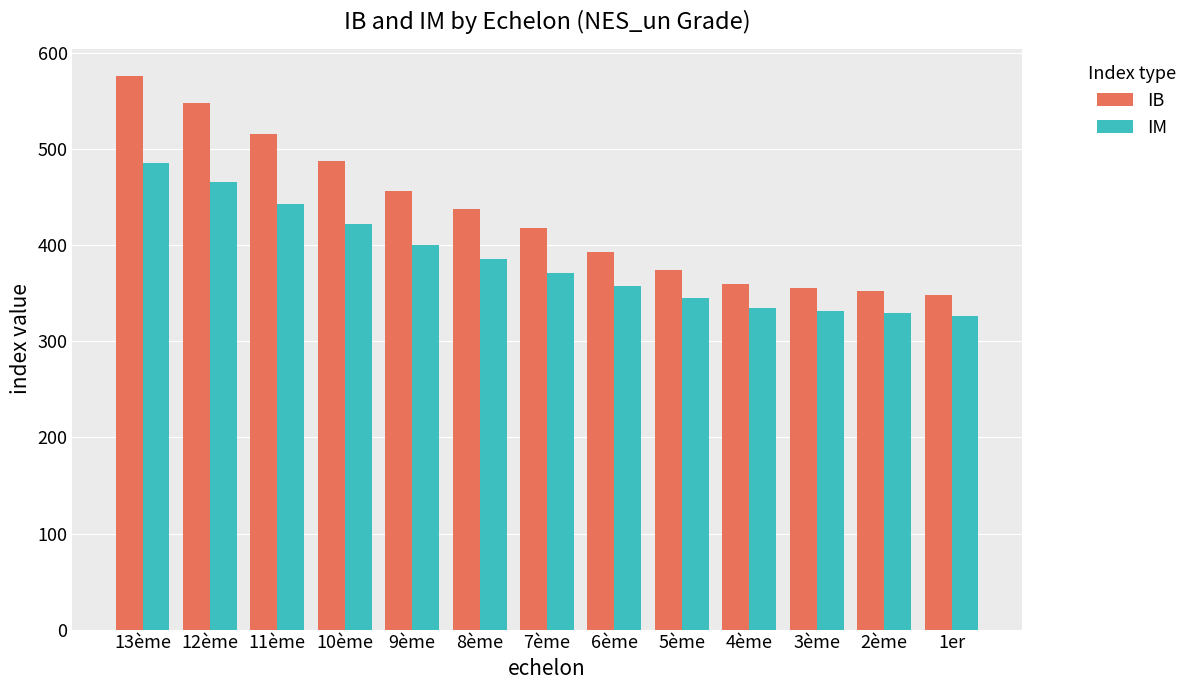

What is the difference between the IB values at 11ème and 4ème?

156